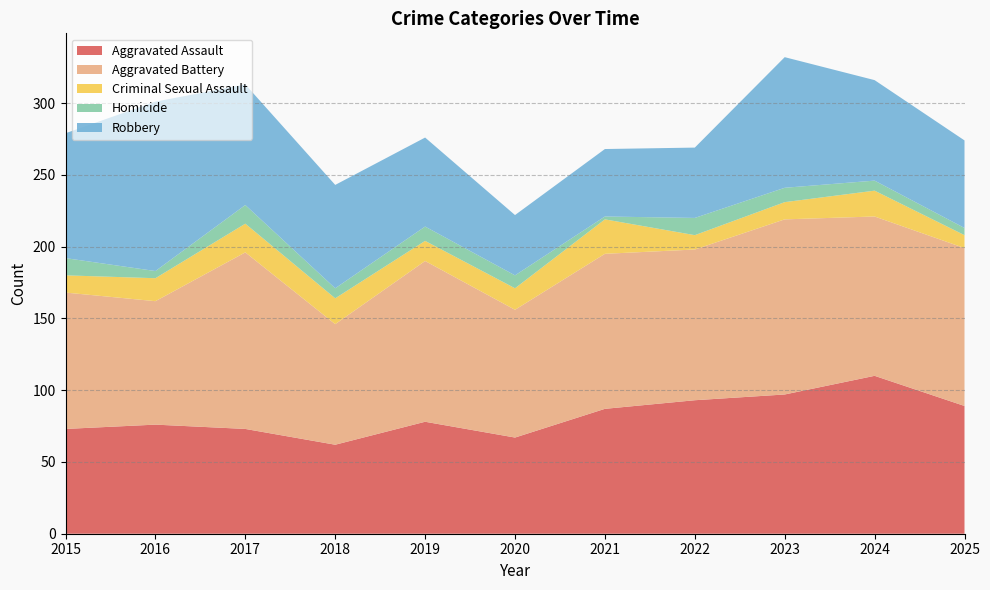

Reading right to left, transcribe all the data shown in this chart.

Aggravated Assault: 89	110	97	93	87	67	78	62	73	76	73
Aggravated Battery: 110	111	122	105	108	89	112	84	123	86	95
Criminal Sexual Assault: 9	18	12	10	24	15	14	18	20	16	12
Homicide: 5	7	10	12	2	9	10	7	13	5	12
Robbery: 61	70	91	49	47	42	62	72	84	118	87